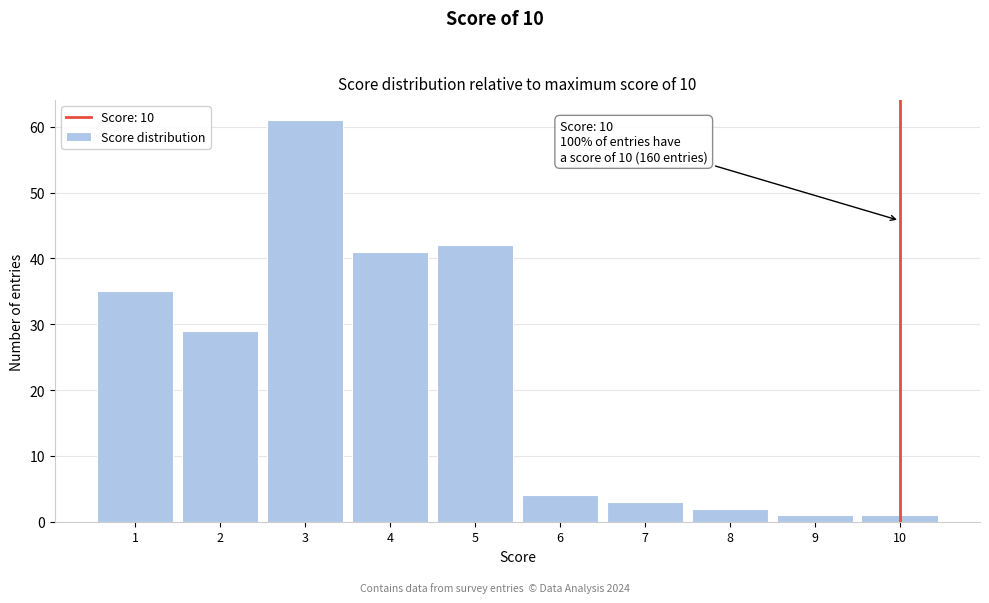

Which range on the x-axis has the tallest bar?

2.5 to 3.5